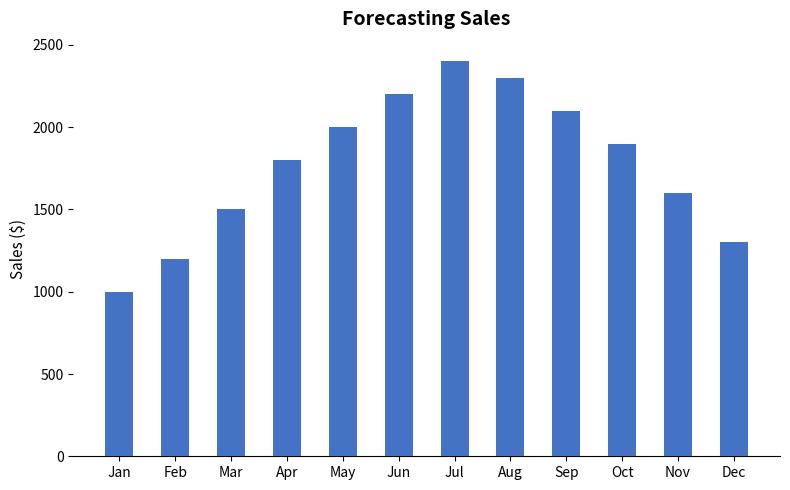

What is the difference between the values at Jan and Dec?

300